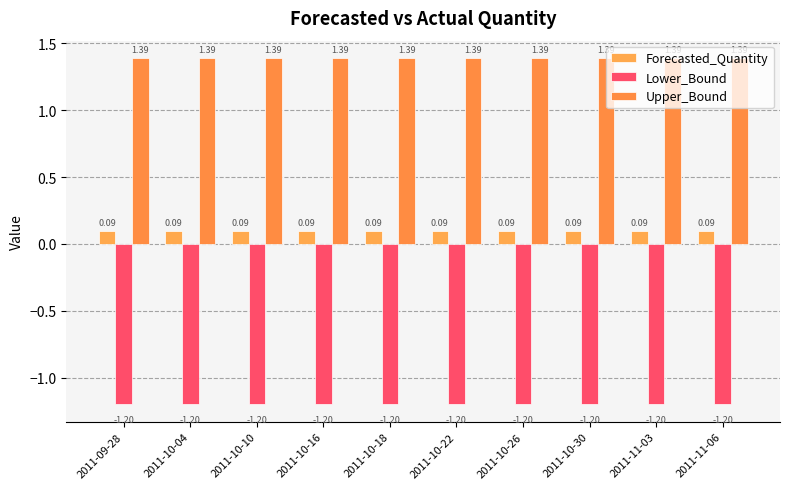

What are all the series names shown in the legend?

Forecasted_Quantity, Lower_Bound, Upper_Bound